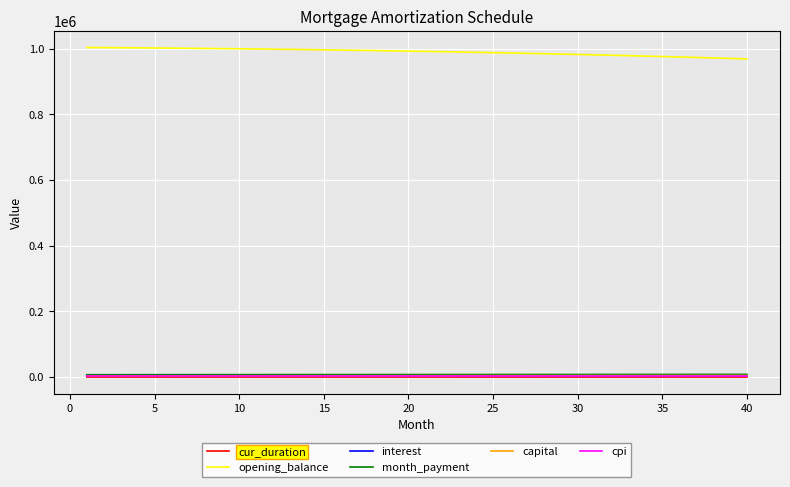

Which series has the widest spread of values?

opening_balance